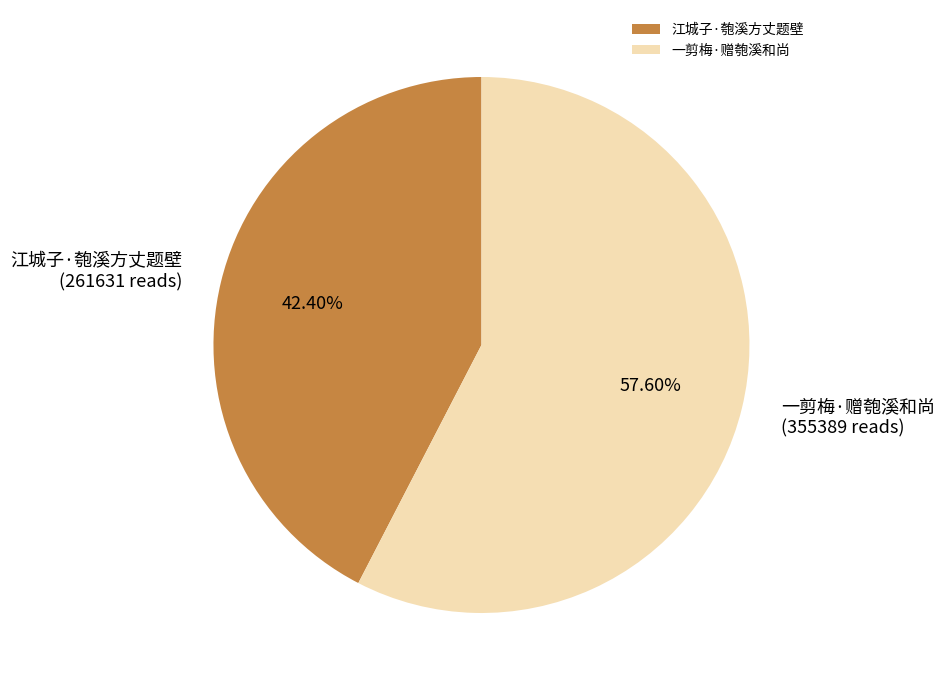

Count the number of slices in the pie.

2